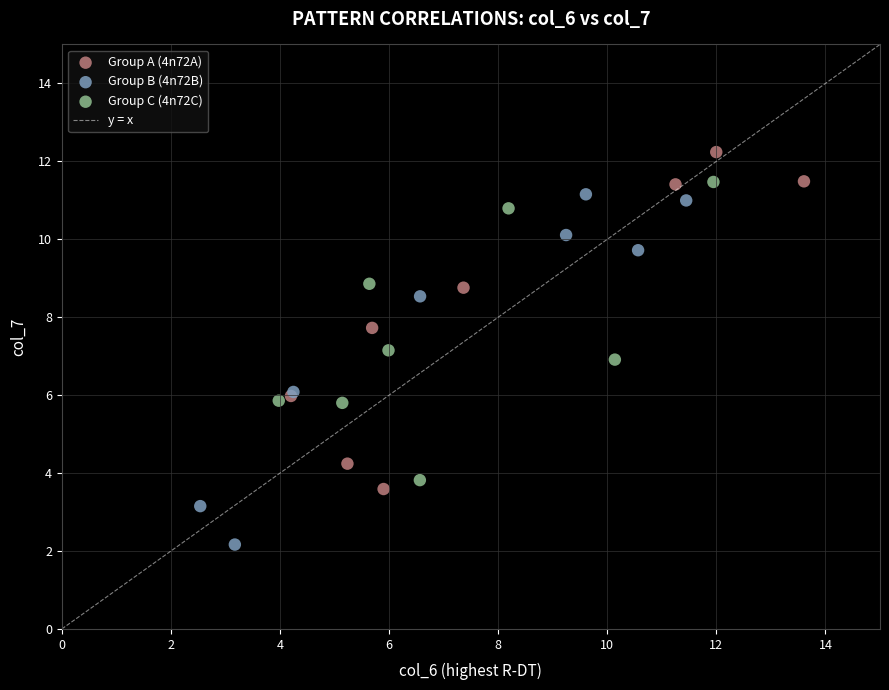

Which series has the widest spread of Y values?

Group B (4n72B)